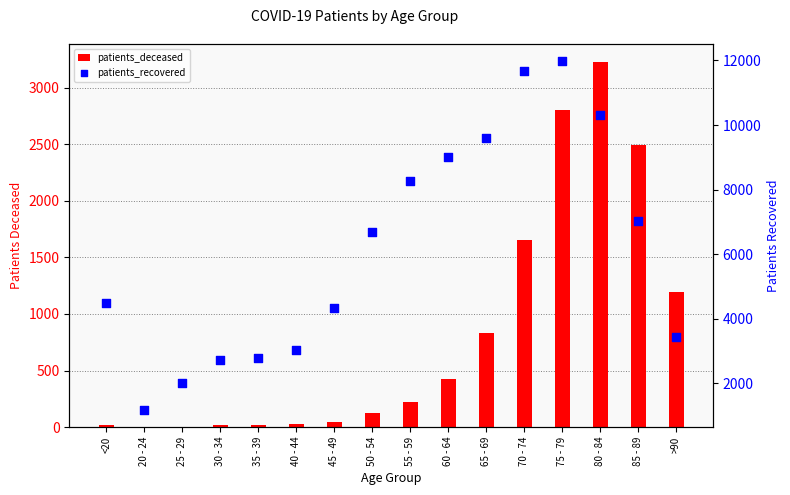

At how many categories does at least one series exceed 3383?

11